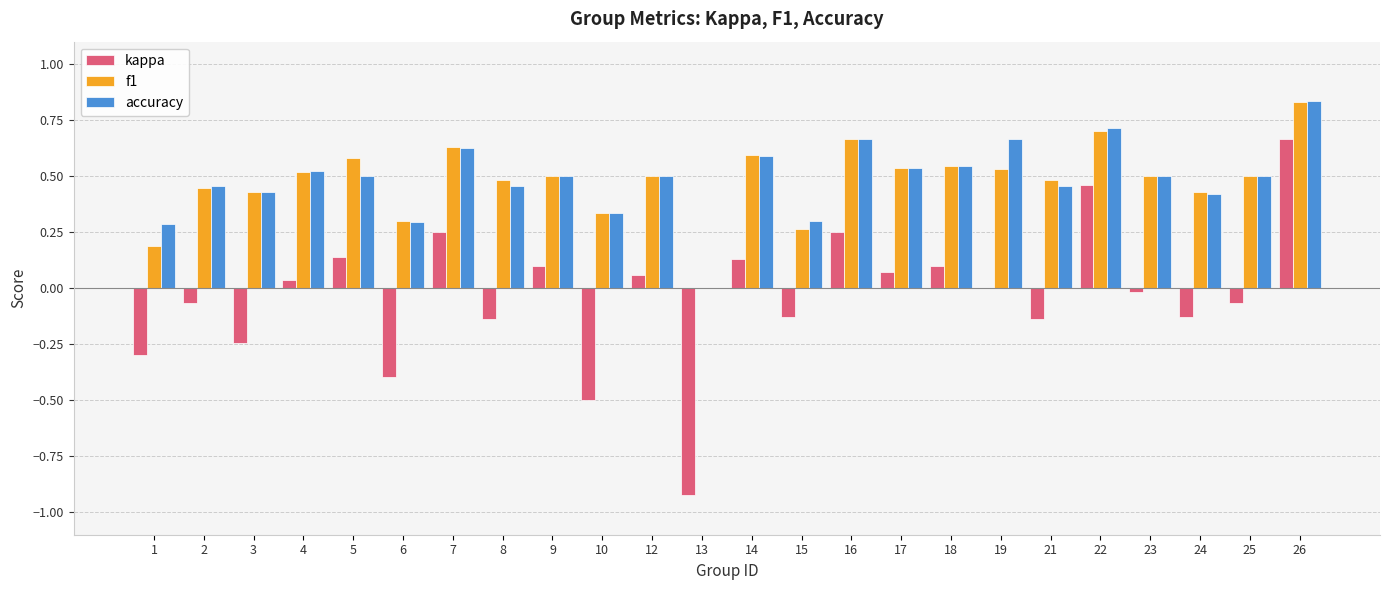

Is the value of kappa at 16 greater than the value of accuracy at 4?

No